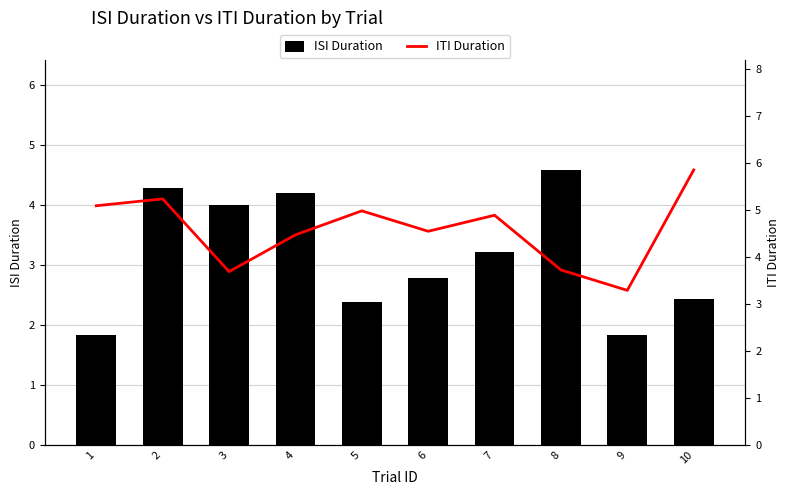

Between 7 and 3, which is larger?

3